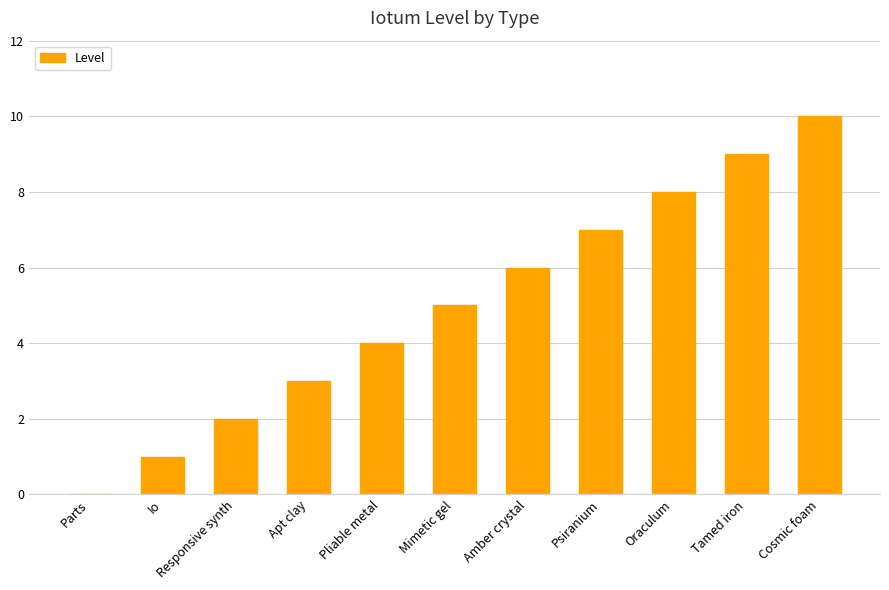

What is the change in value from Io to Mimetic gel?

+4